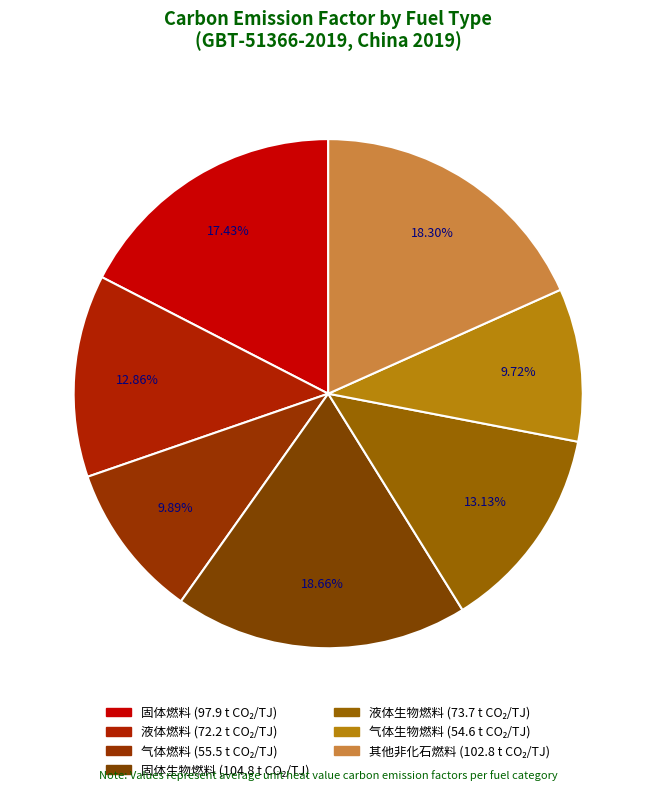

Which category has the biggest portion of the pie?

固体生物燃料